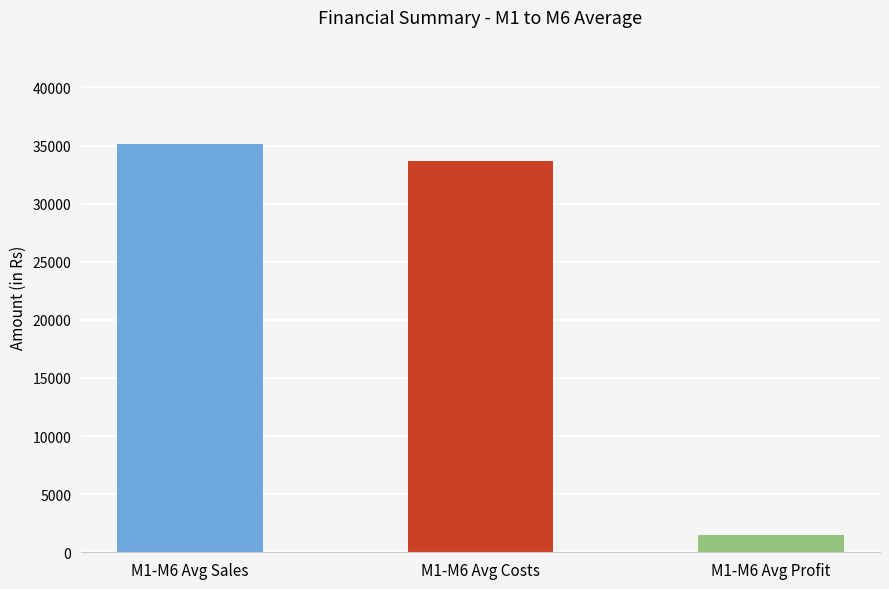

What is the label of the 3rd bar from the left?

Profit